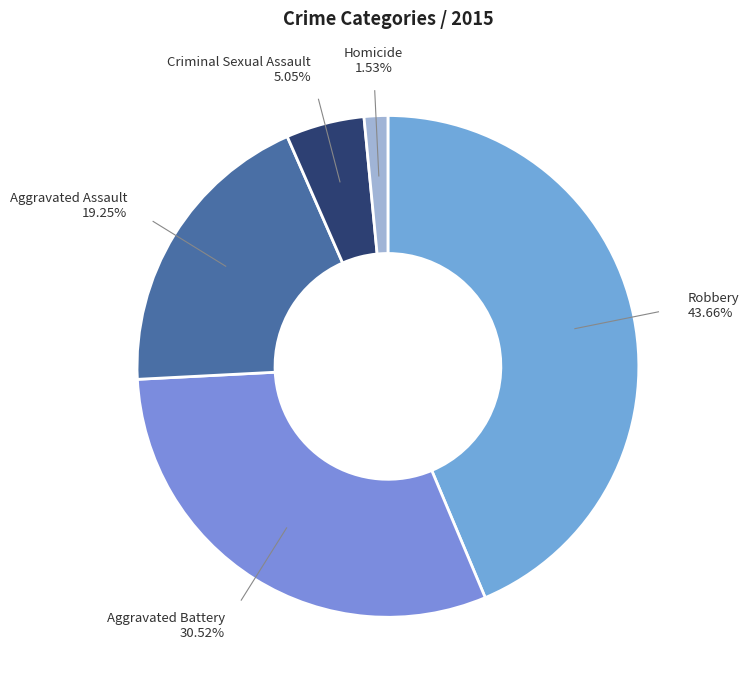

Rank the categories by value from lowest to highest.

Homicide, Criminal Sexual Assault, Aggravated Assault, Aggravated Battery, Robbery